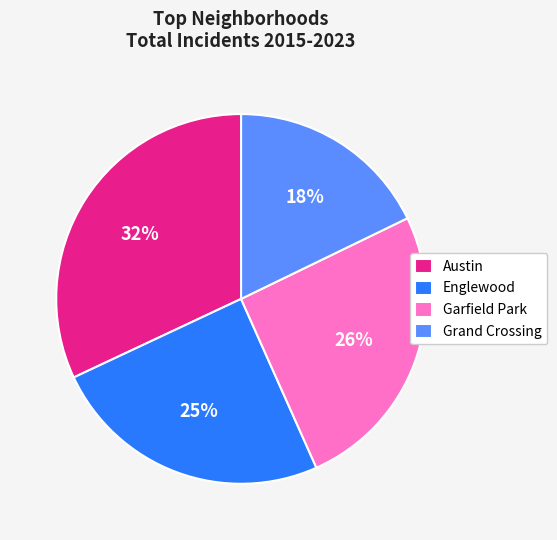

What is the largest slice in the pie chart?

Austin